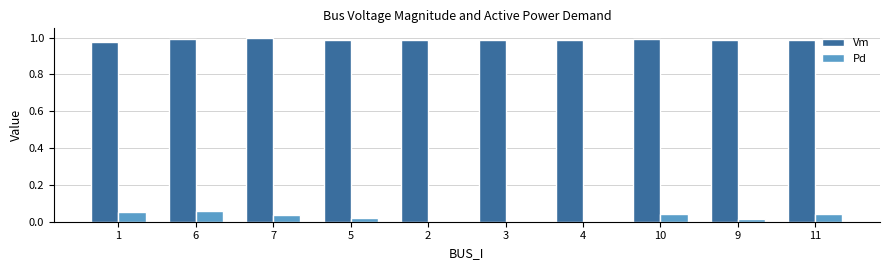

The Vm series shows 1.0 at 9. True or false?

True